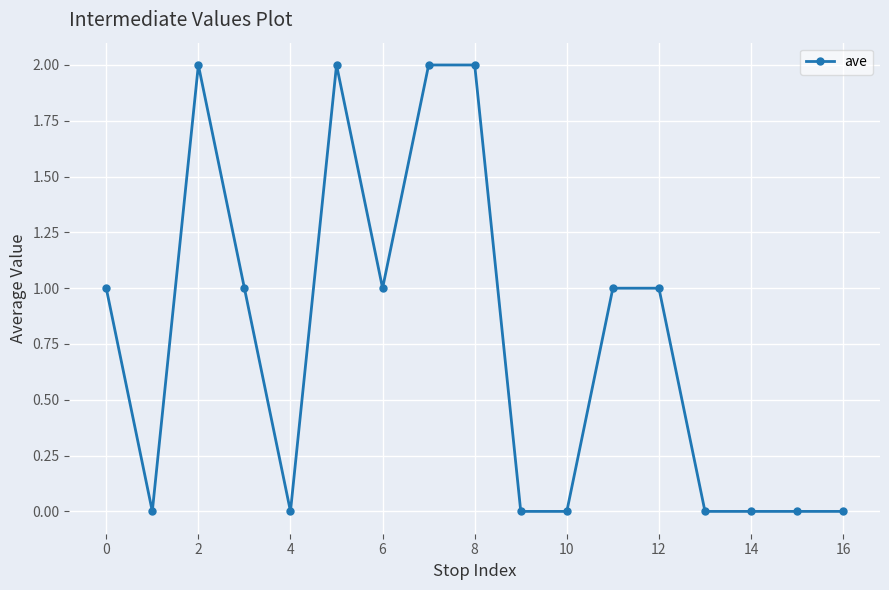

What is the value of the 6th point from the left?

2